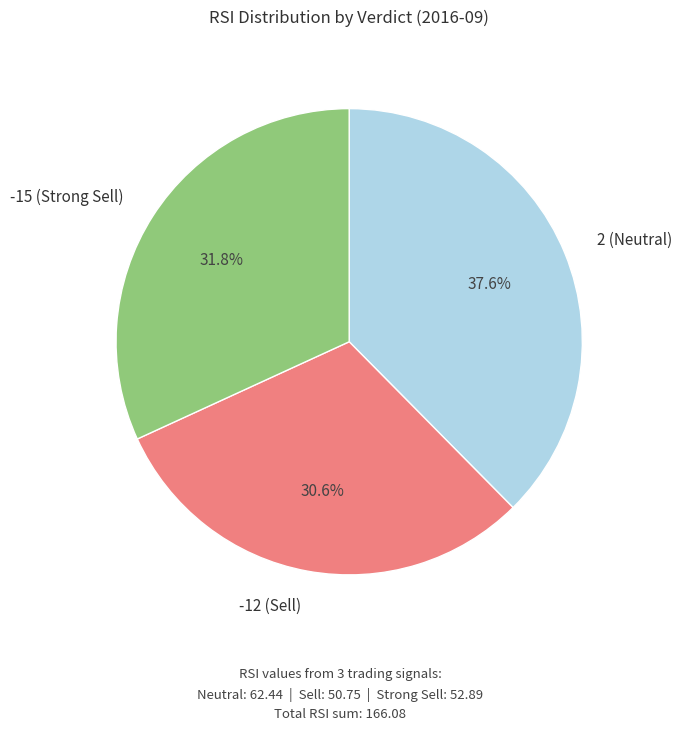

To the nearest percent, what is the average slice percentage?

33%